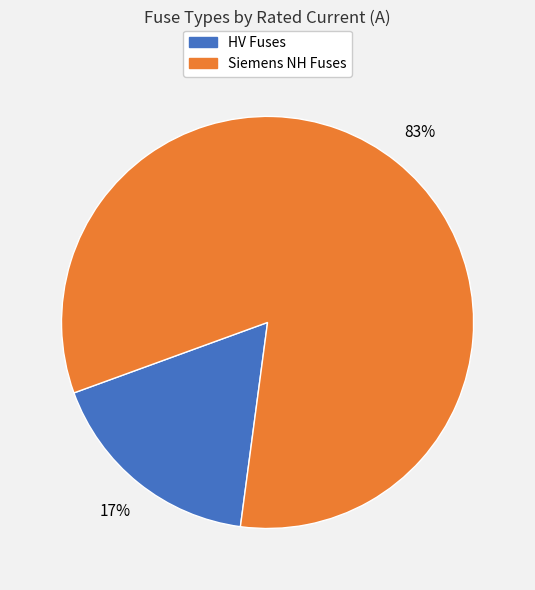

Count the number of slices in the pie.

2